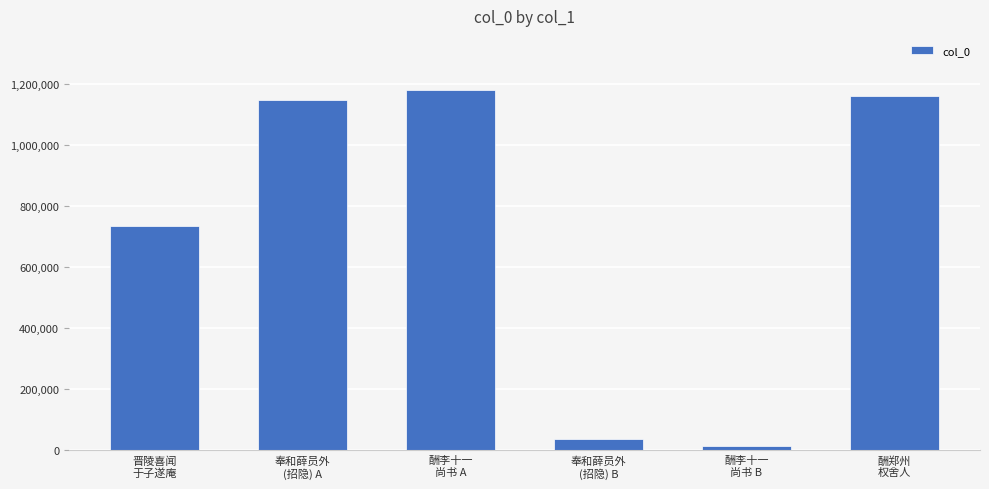

List the labels in order of value, largest first.

酬李十一
尚书 A, 酬郑州
权舍人, 奉和薛员外
(招隐) A, 晋陵喜闻
于子遂庵, 奉和薛员外
(招隐) B, 酬李十一
尚书 B